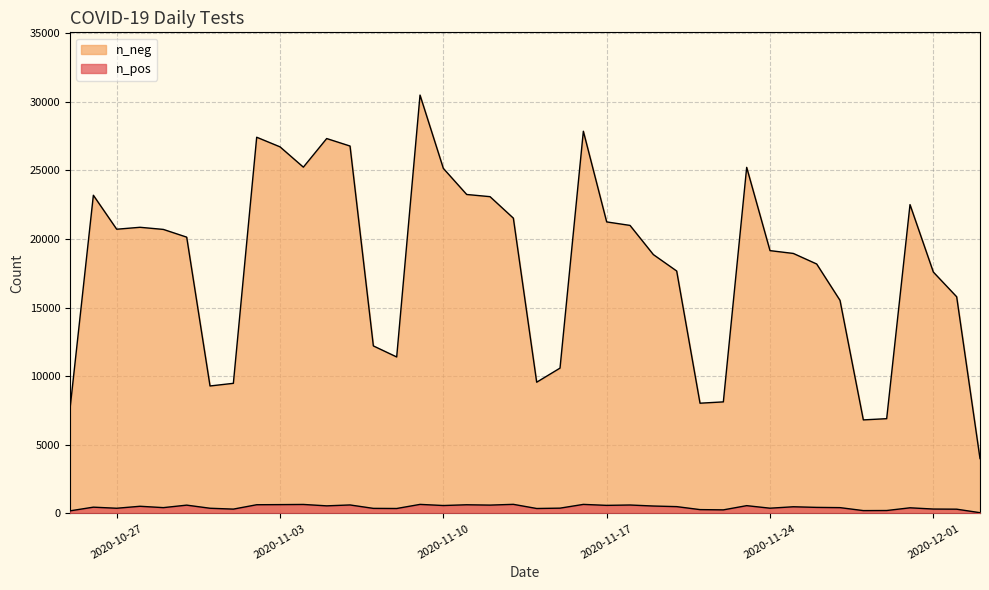

True or false: n_pos and n_neg intersect in this chart.

False